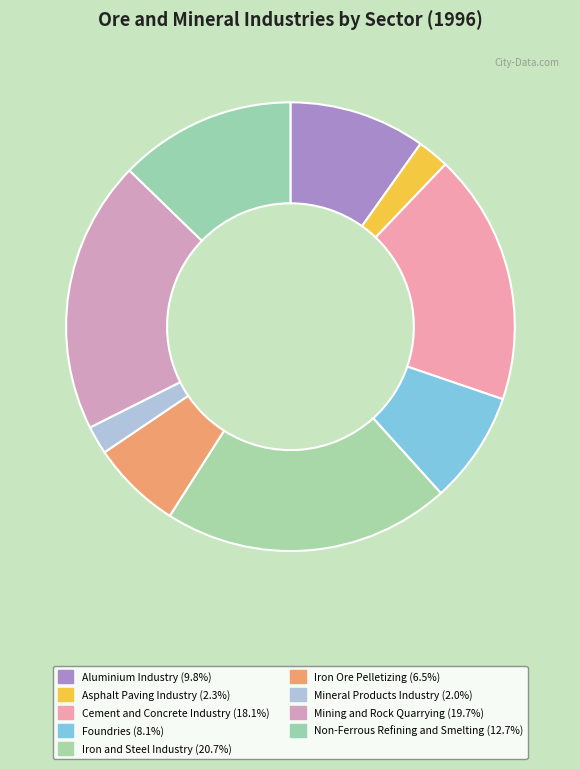

What portion of the pie excludes Foundries?

91.9%